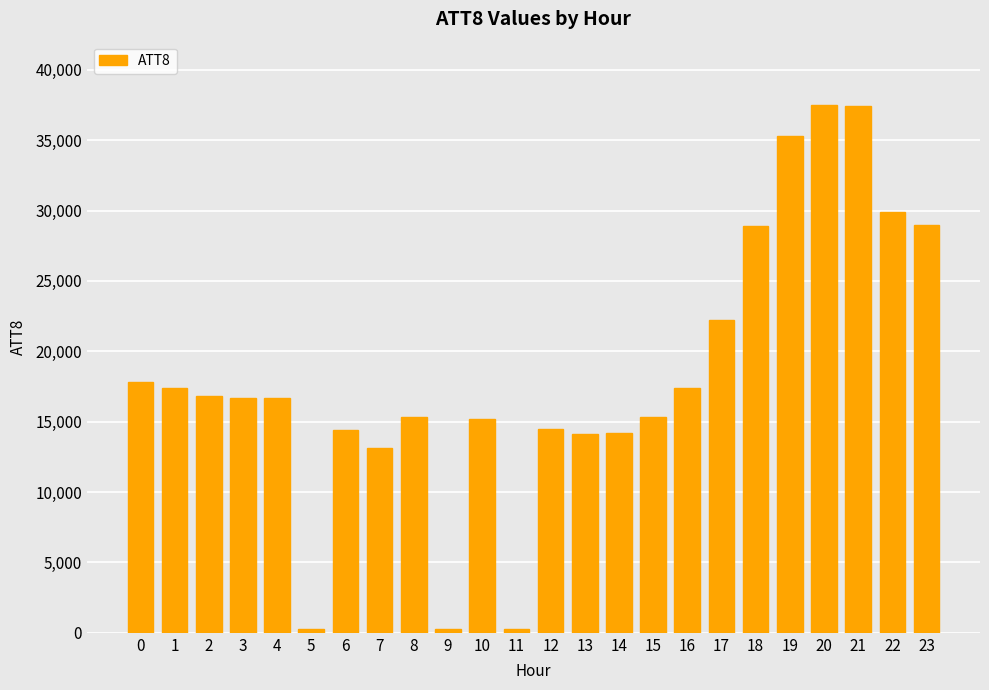

What is the difference between the second highest and second lowest values?

37100